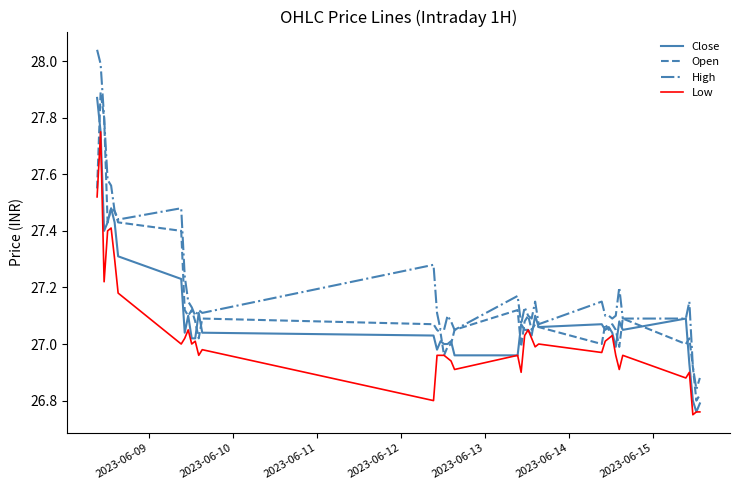

Which series has the largest total across all categories?

High